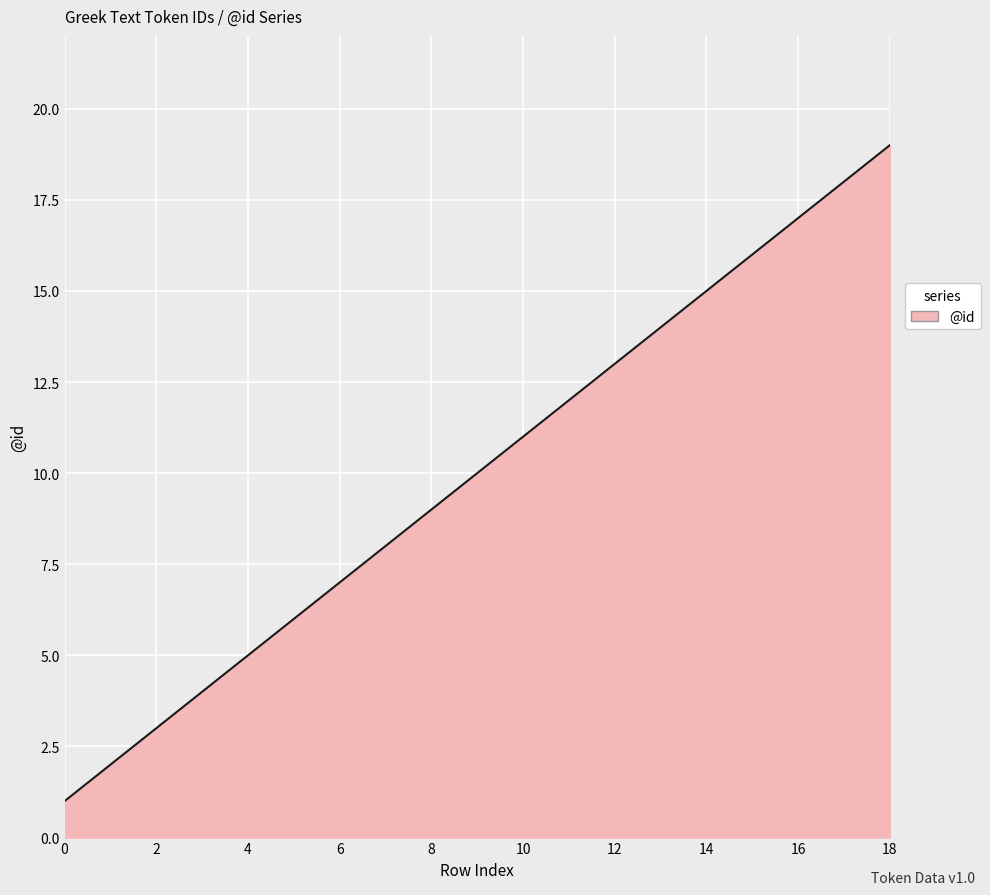

What is the greatest value displayed?

19